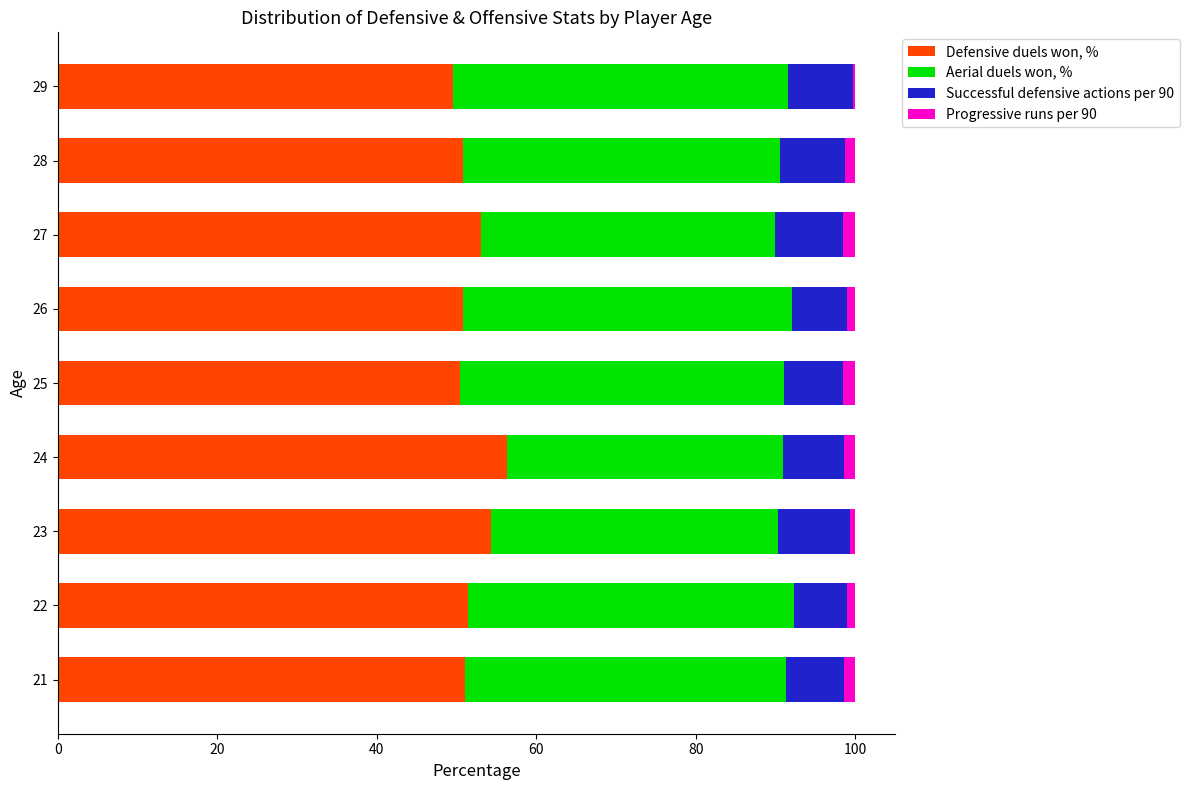

What is the lowest value of the Defensive duels won, % series?

49.5